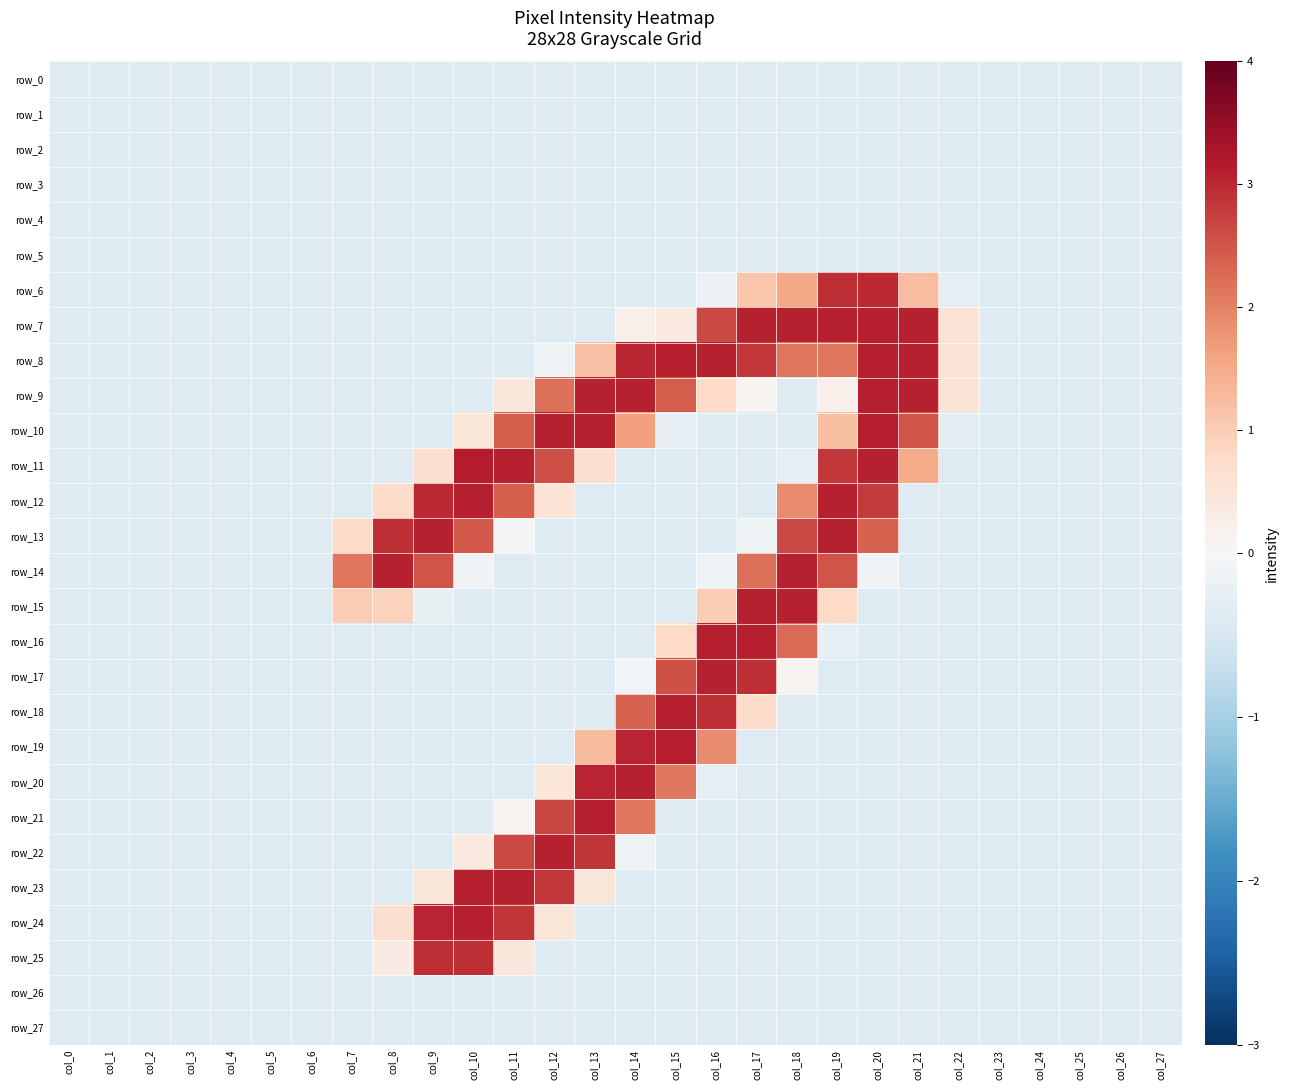

What is the total value across all series at col_4?

-11.0